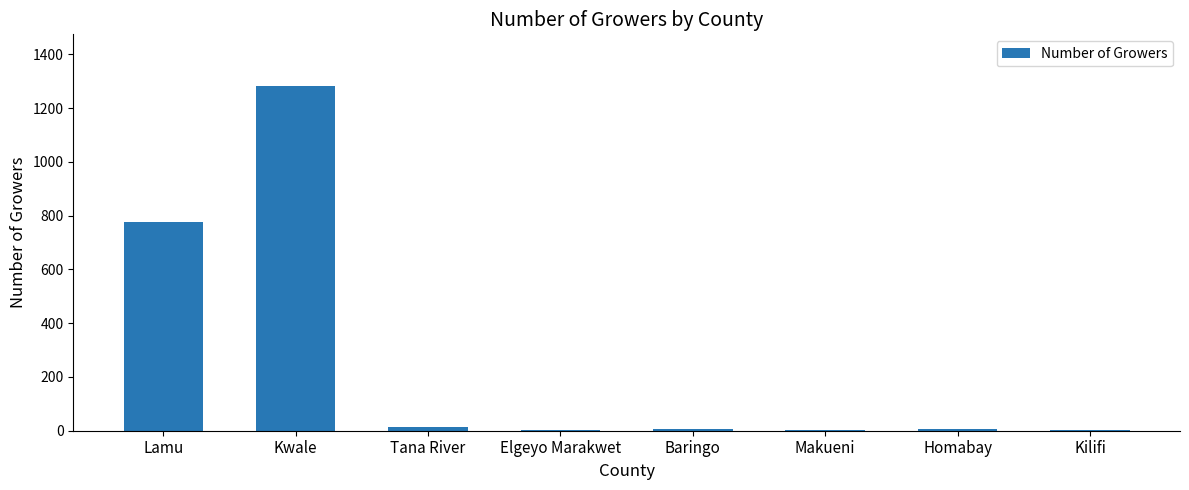

How many series are shown in this chart?

1